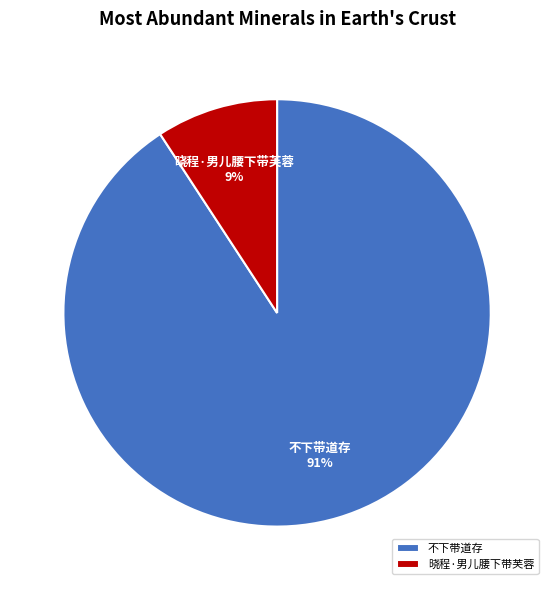

Does 晓程·男儿腰下带芙蓉 account for over 50% of the chart?

No